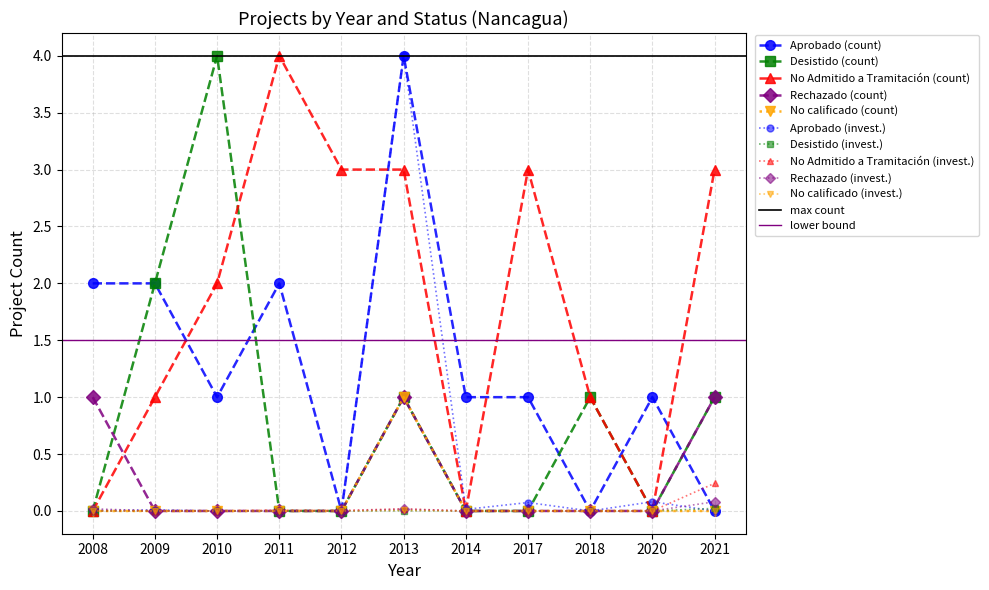

At which category does Desistido reach its first local valley?

2020